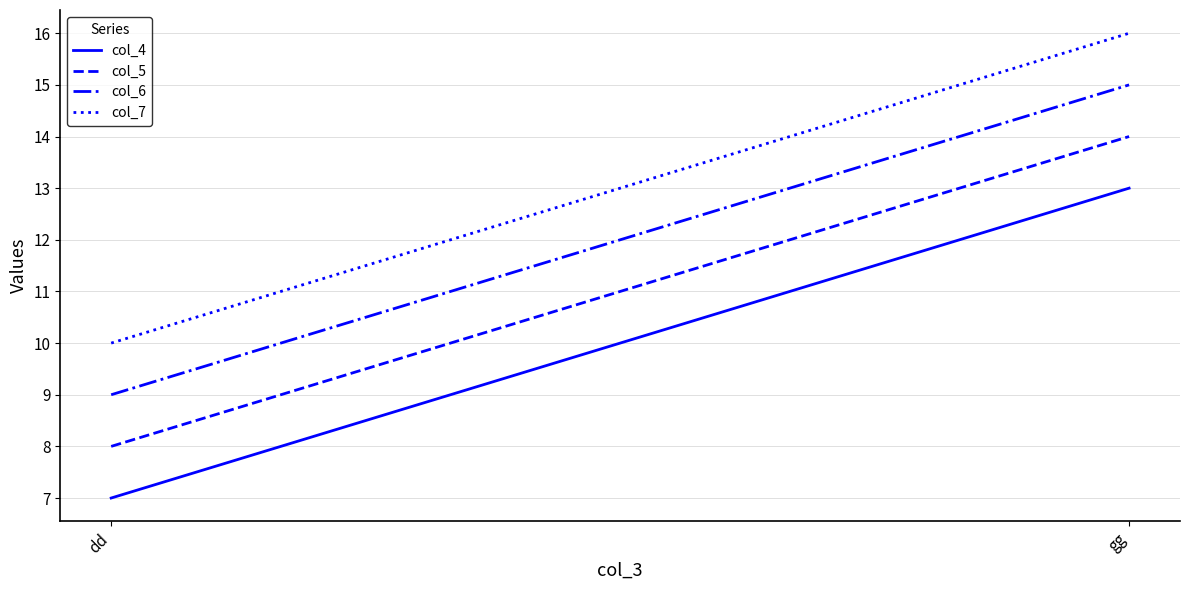

What is the maximum value shown in the chart?

16